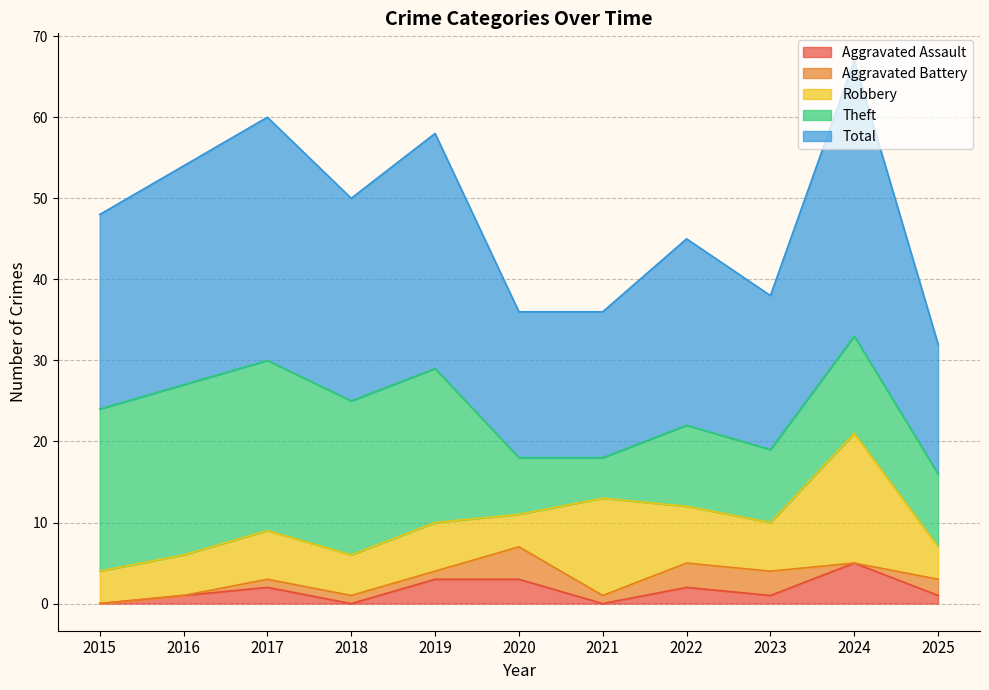

Reading left to right, list all the values displayed in this chart.

Aggravated Assault: 2015=0	2016=1	2017=2	2018=0	2019=3	2020=3	2021=0	2022=2	2023=1	2024=5	2025=1
Aggravated Battery: 2015=0	2016=0	2017=1	2018=1	2019=1	2020=4	2021=1	2022=3	2023=3	2024=0	2025=2
Robbery: 2015=4	2016=5	2017=6	2018=5	2019=6	2020=4	2021=12	2022=7	2023=6	2024=16	2025=4
Theft: 2015=20	2016=21	2017=21	2018=19	2019=19	2020=7	2021=5	2022=10	2023=9	2024=12	2025=9
Total: 2015=24	2016=27	2017=30	2018=25	2019=29	2020=18	2021=18	2022=23	2023=19	2024=34	2025=16